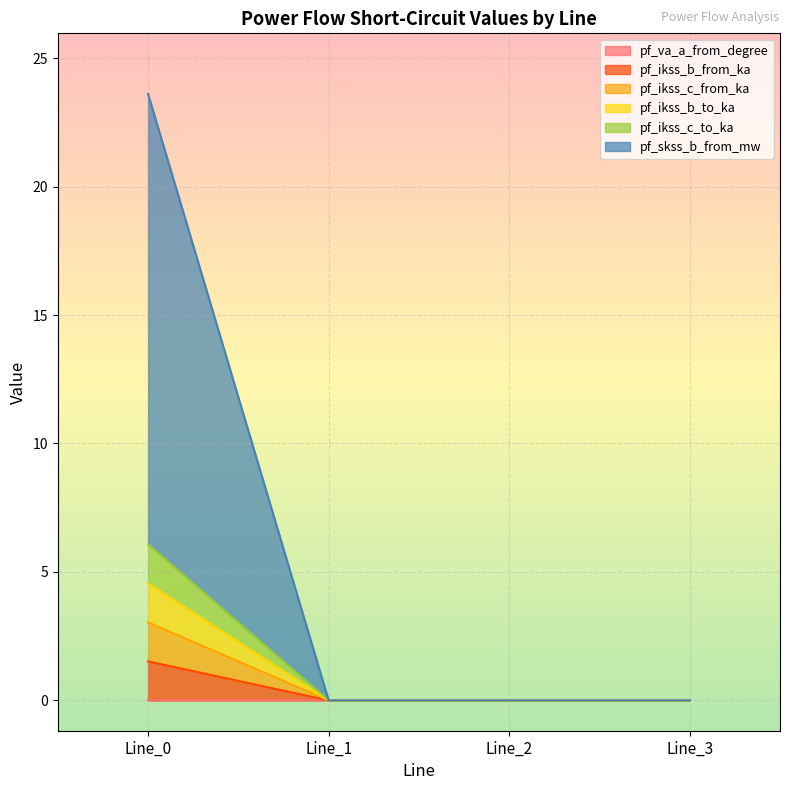

True or false: pf_ikss_b_to_ka has a value of 0.0 at Line_1.

True